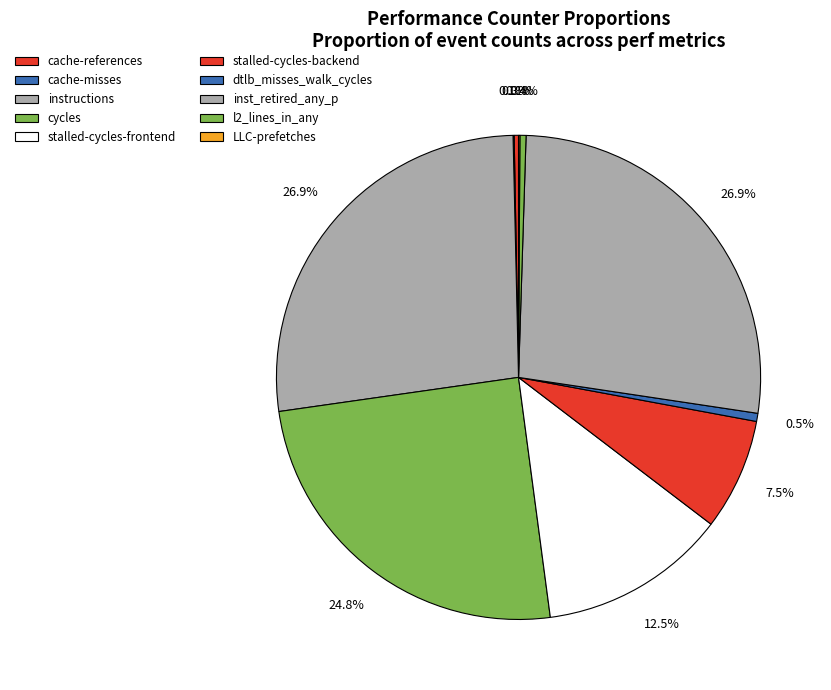

Count the number of slices in the pie.

10